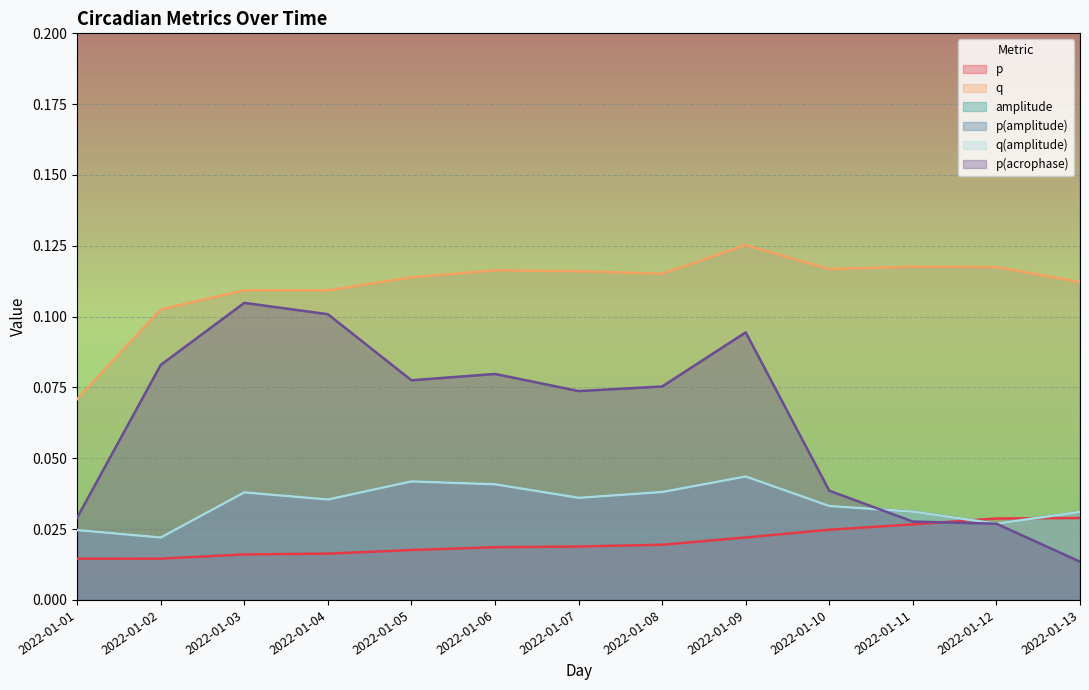

Is it true that p equals 0.0 at 2022-01-08?

True